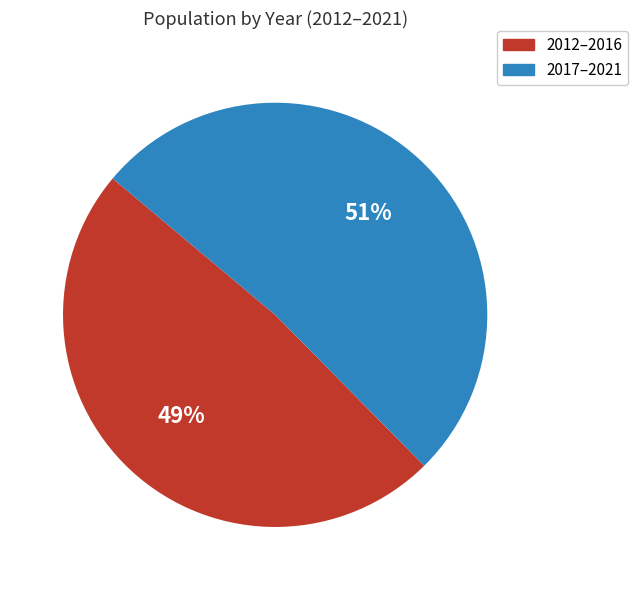

To the nearest percent, what is the combined percentage of 2017–2021 and 2012–2016?

100%